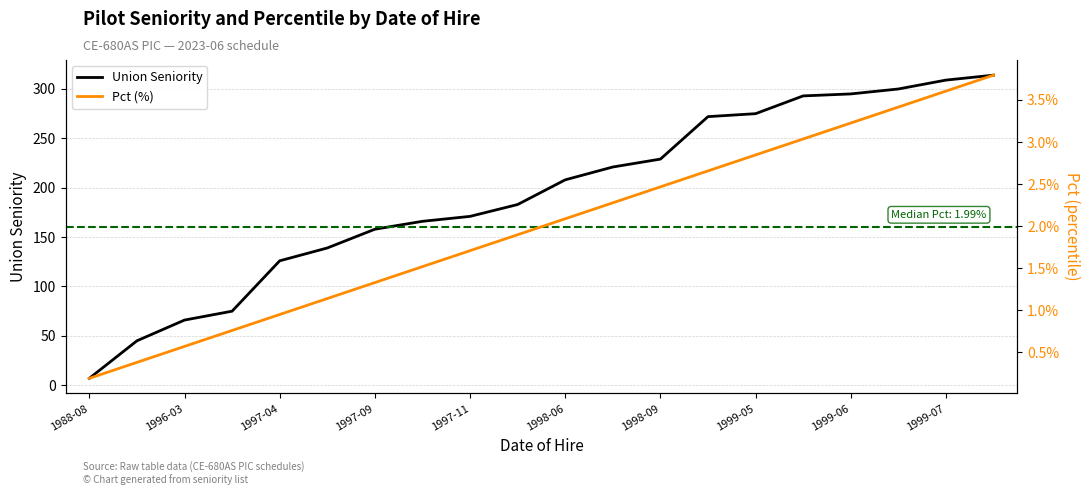

What is the minimum value for Union Seniority?

7